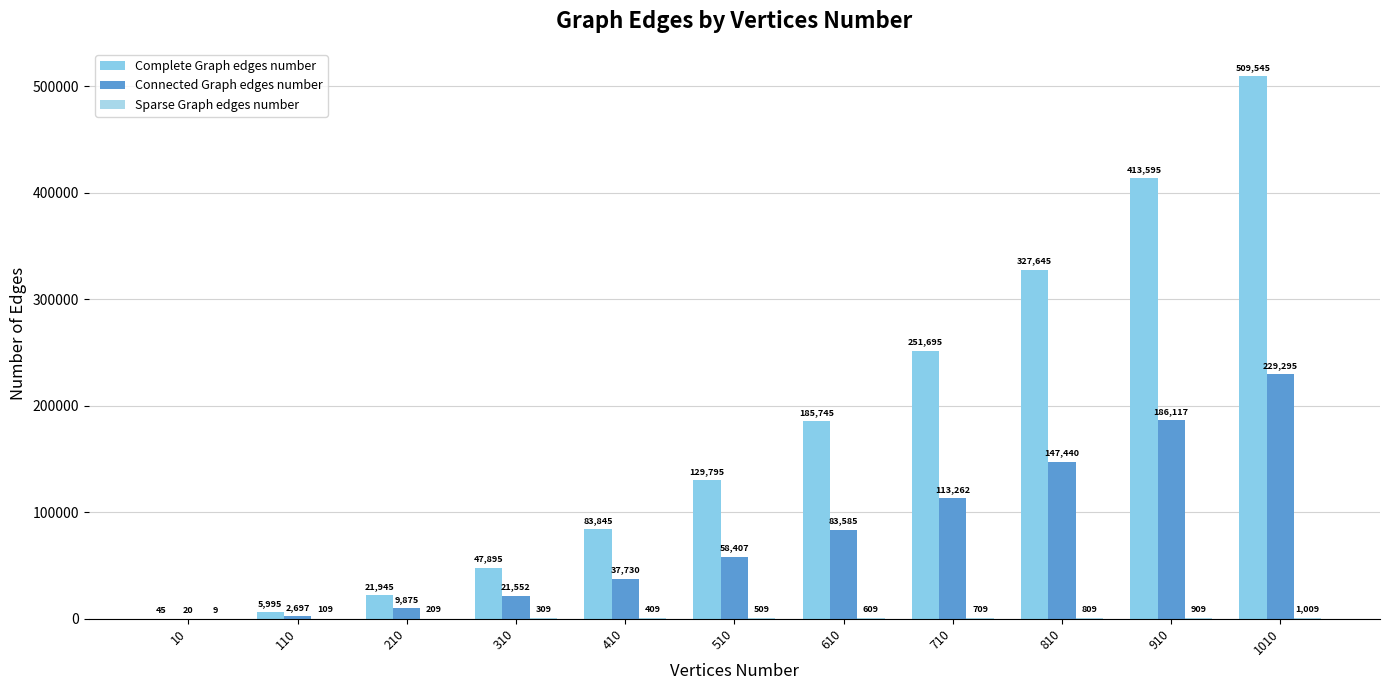

Which series has the largest total across all categories?

Complete Graph edges number